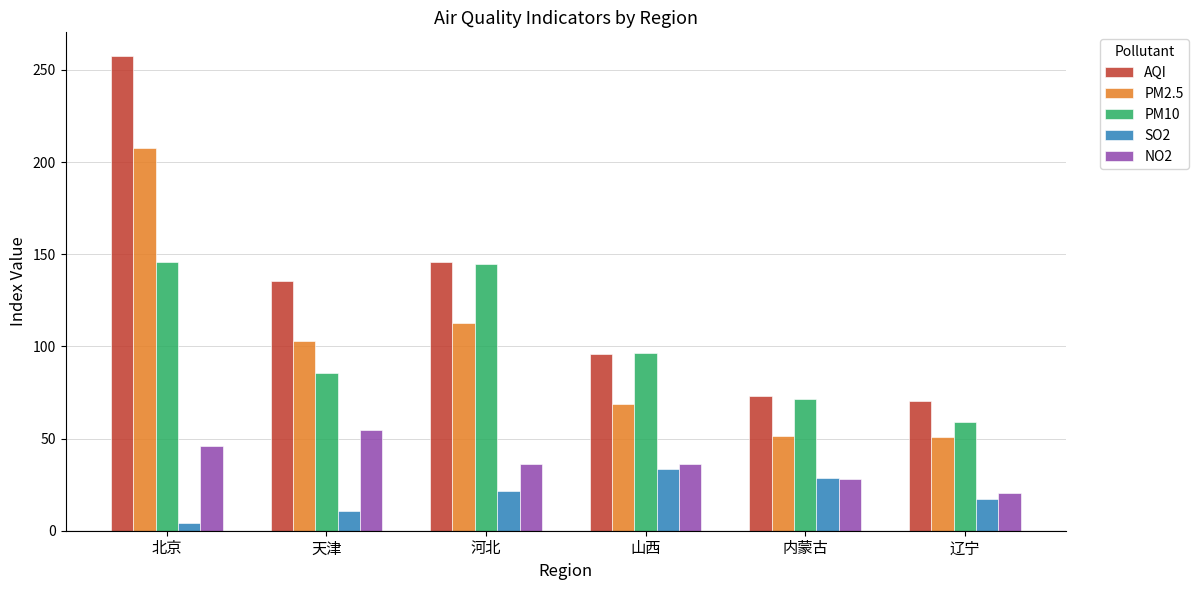

Is it true that PM10 equals 145.8 at 北京?

True